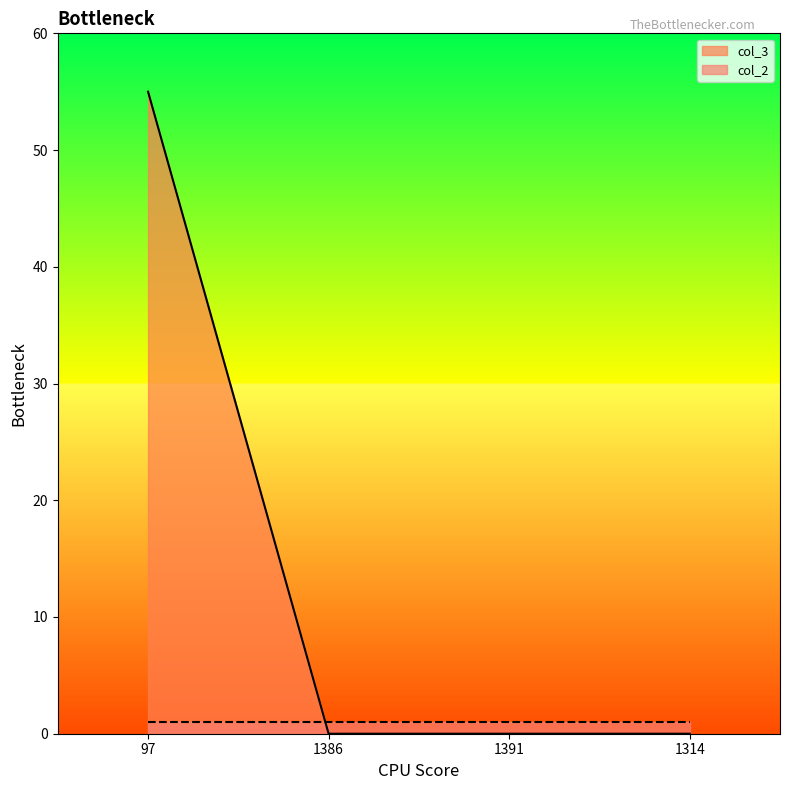

What is the label of the 1st point from the right?

1314